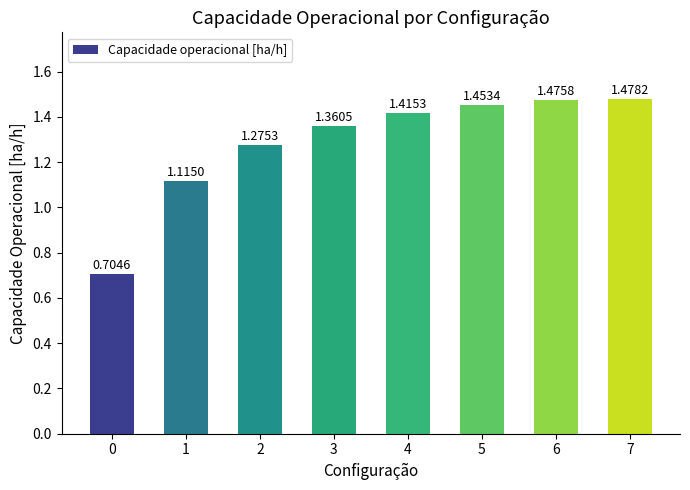

What is the difference between the maximum and minimum values?

0.8